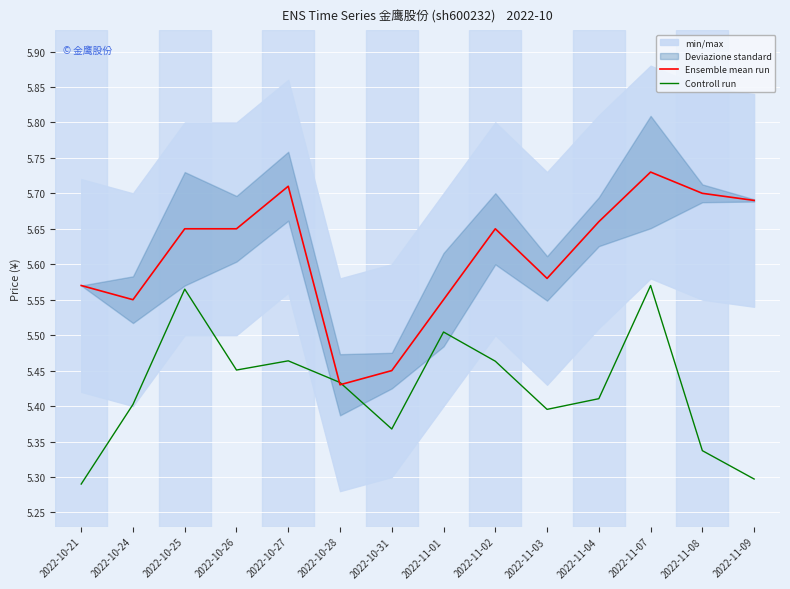

In Controll run, how many points are higher than both neighbors (excluding endpoints)?

4